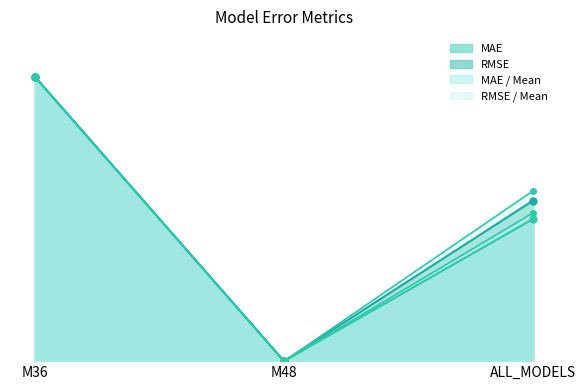

What is the total value across all series at ALL_MODELS?

2.2